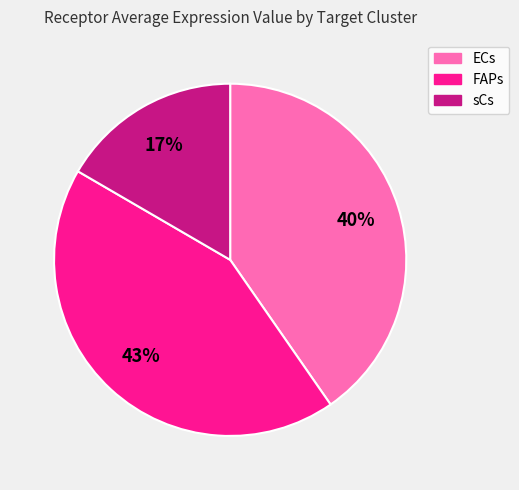

Which category has the smallest portion of the pie?

sCs